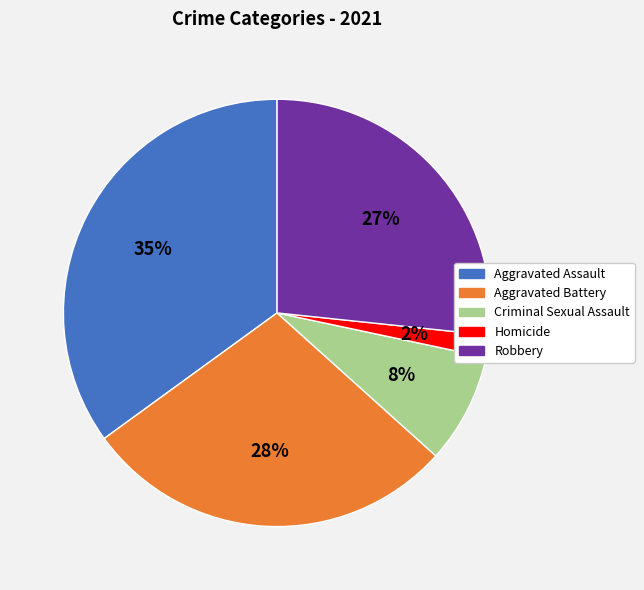

To the nearest percent, what is the difference between the Aggravated Assault and Criminal Sexual Assault slice percentages?

27%